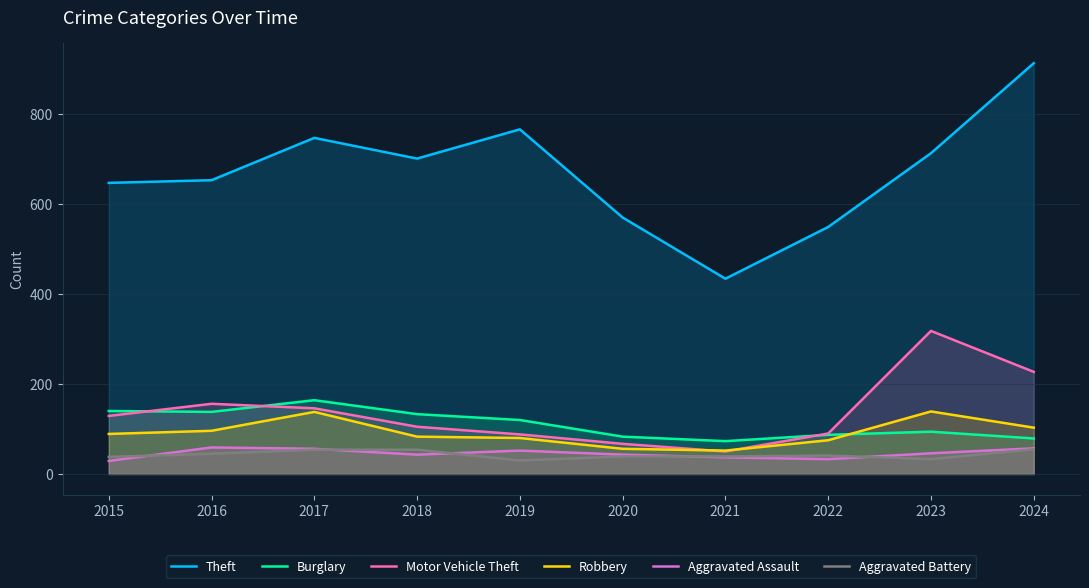

Which series has the largest range (max minus min)?

Theft